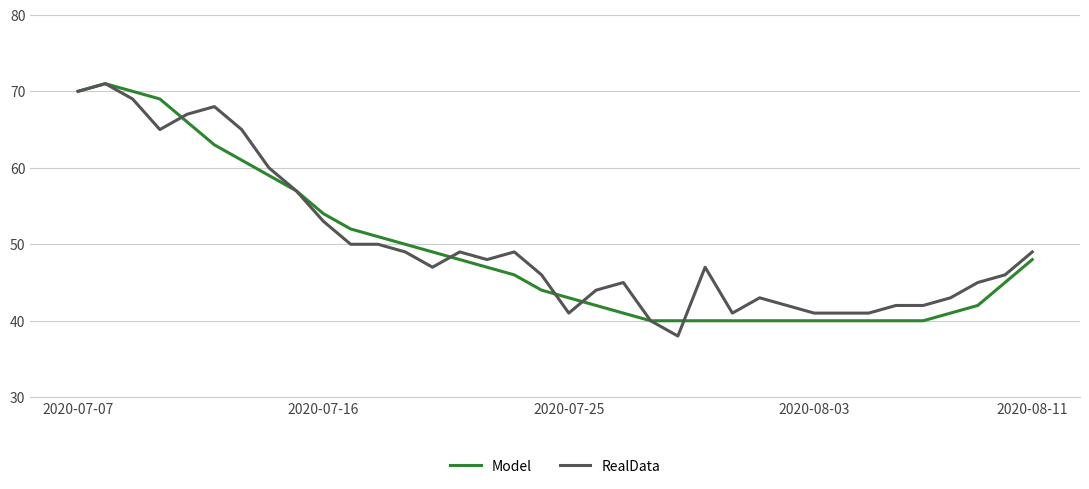

What is the greatest value displayed?

71